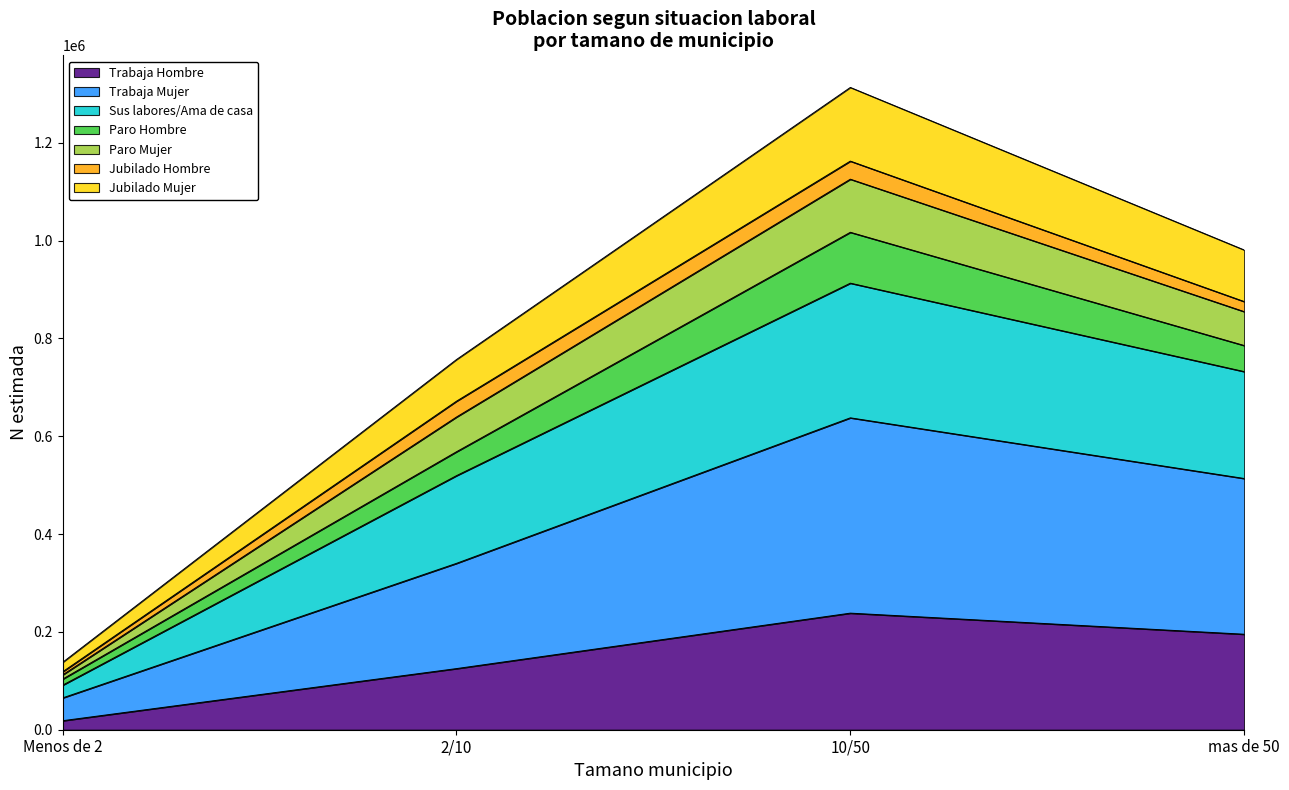

What is the total value across all series at 10/50?

1312971